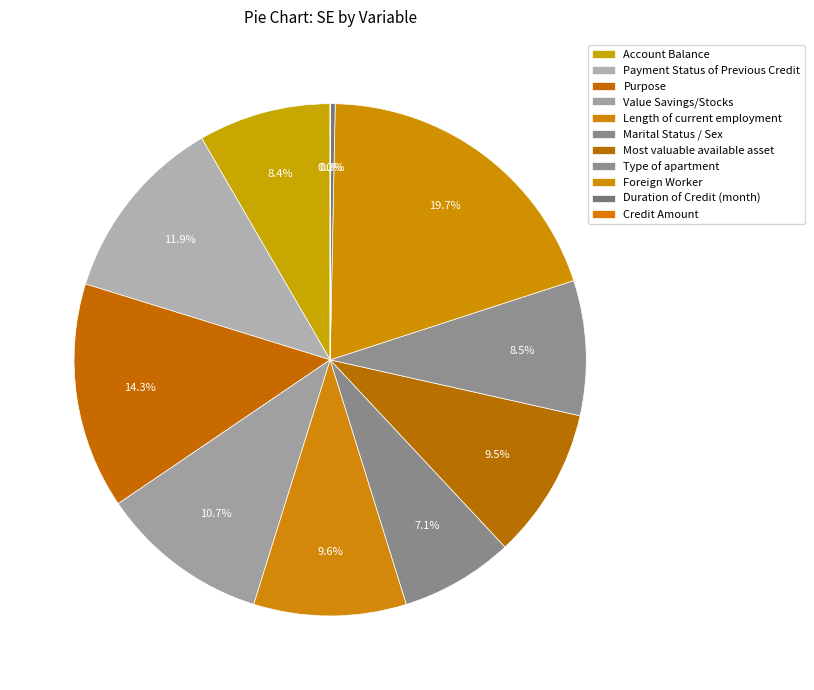

Is Foreign Worker the majority of the pie?

No